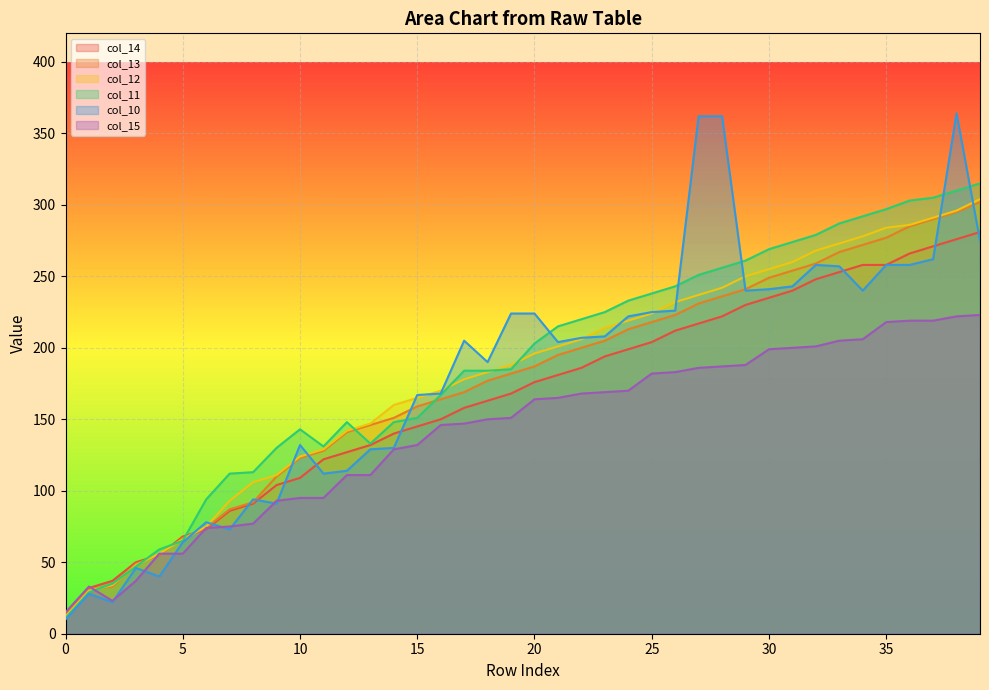

True or false: col_13 has a value of 74 at 6.

True